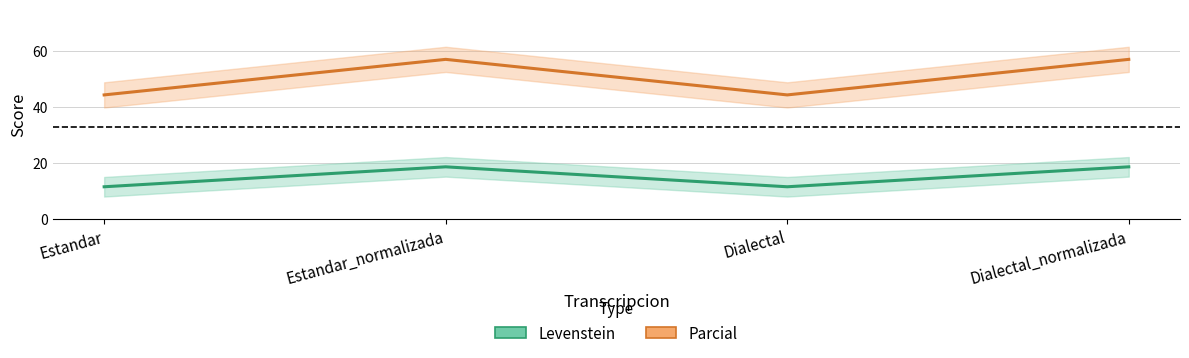

True or false: Parcial and Levenstein intersect in this chart.

False